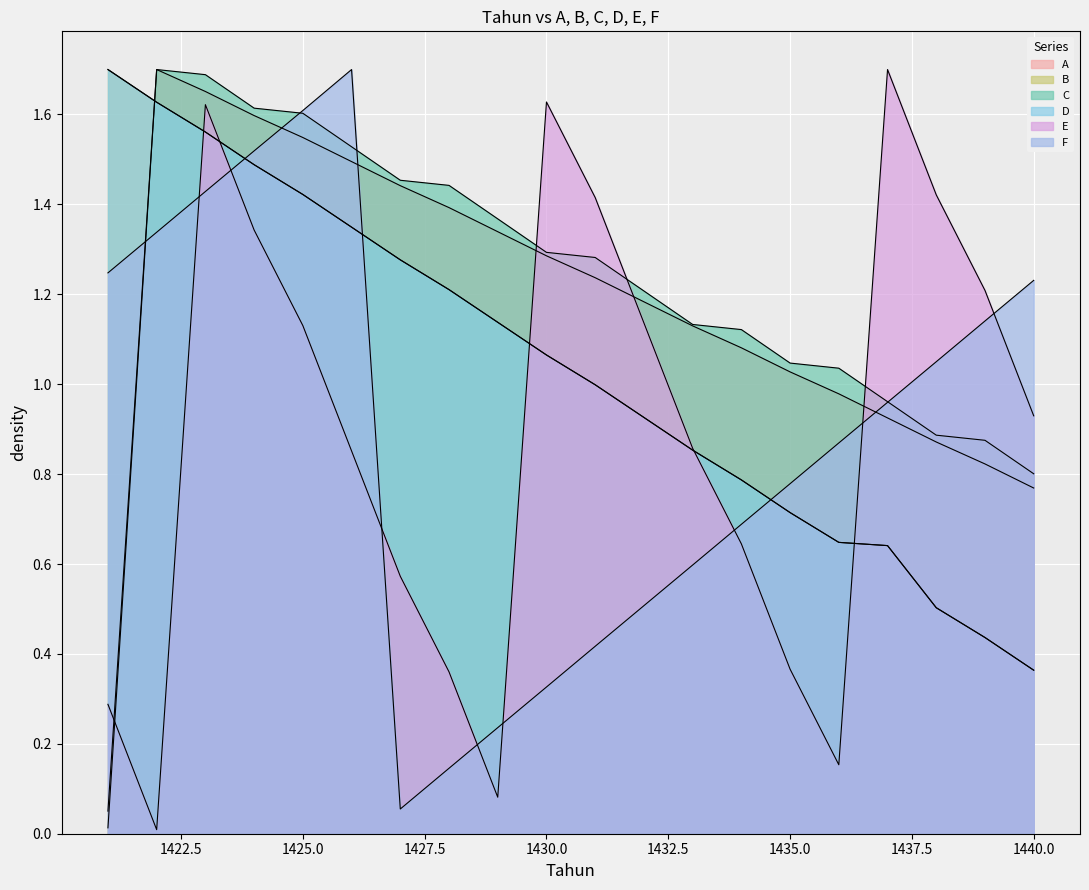

At which category does the chart reach its peak across all series?

1422